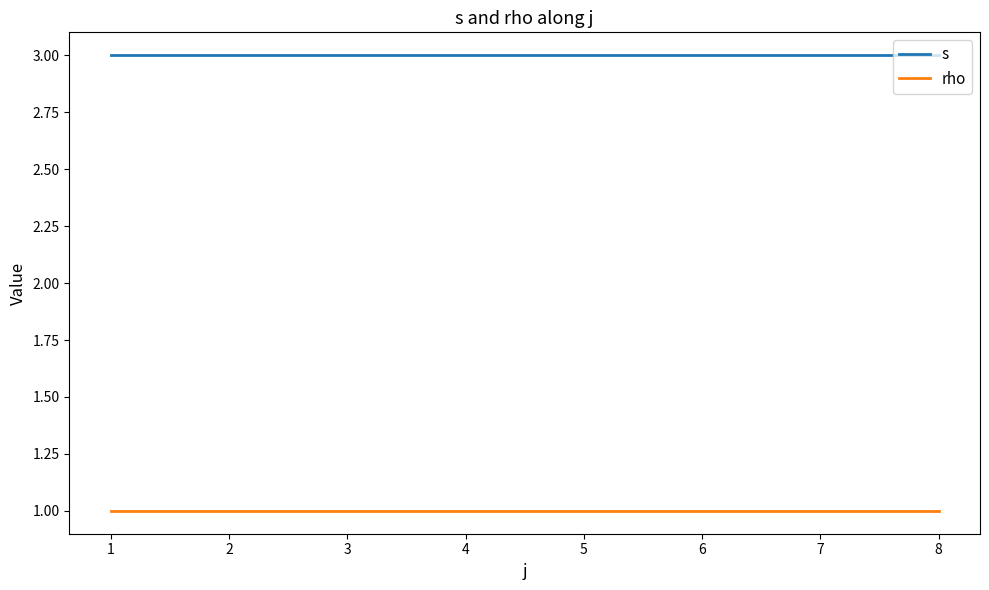

Rank the series by their maximum value, from highest to lowest.

s, rho